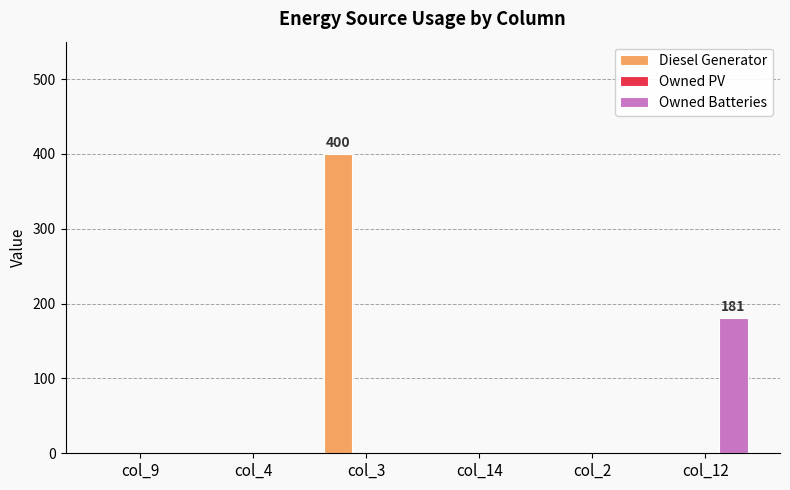

Which label corresponds to the largest value in the chart?

col_3